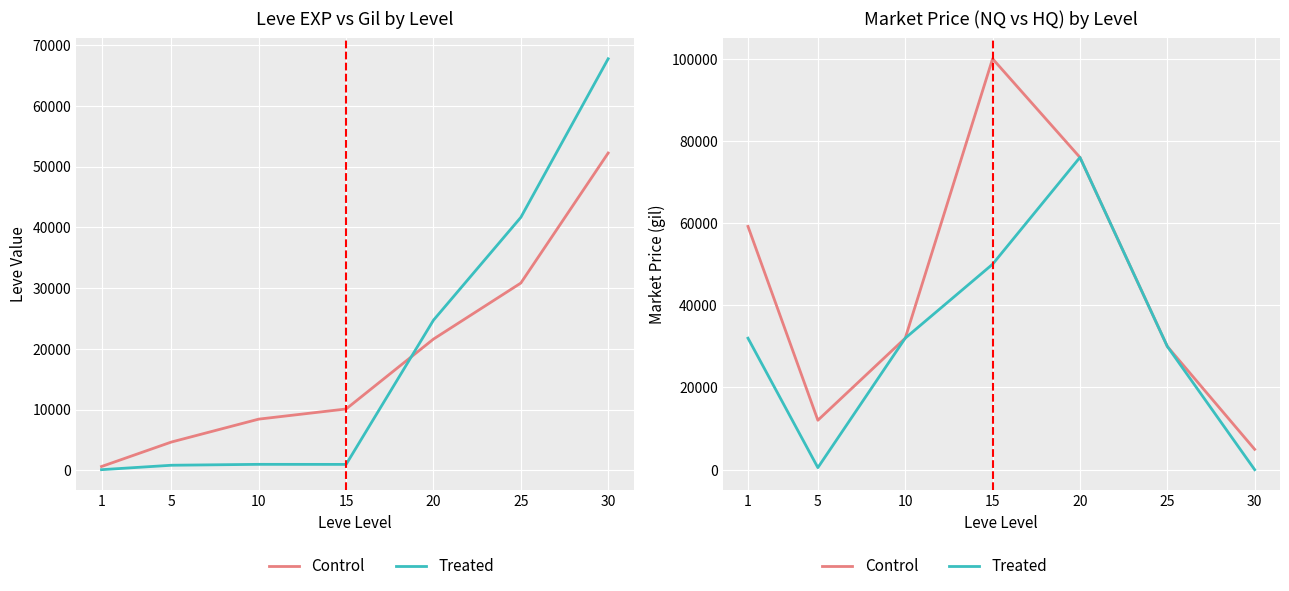

The Control series shows 6352 at 25. True or false?

False